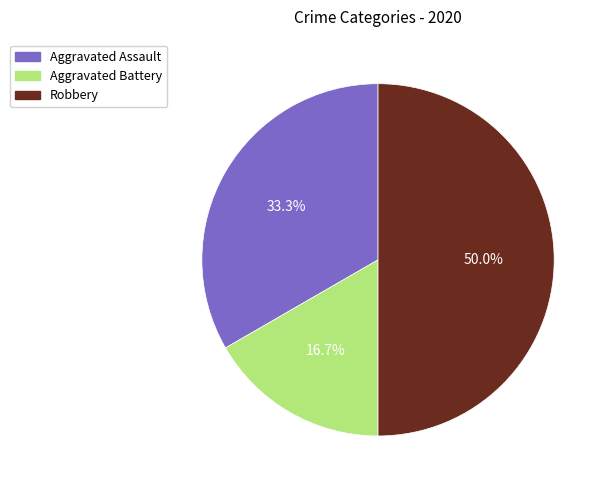

What percentage is the Aggravated Battery slice, to the nearest percent?

17%